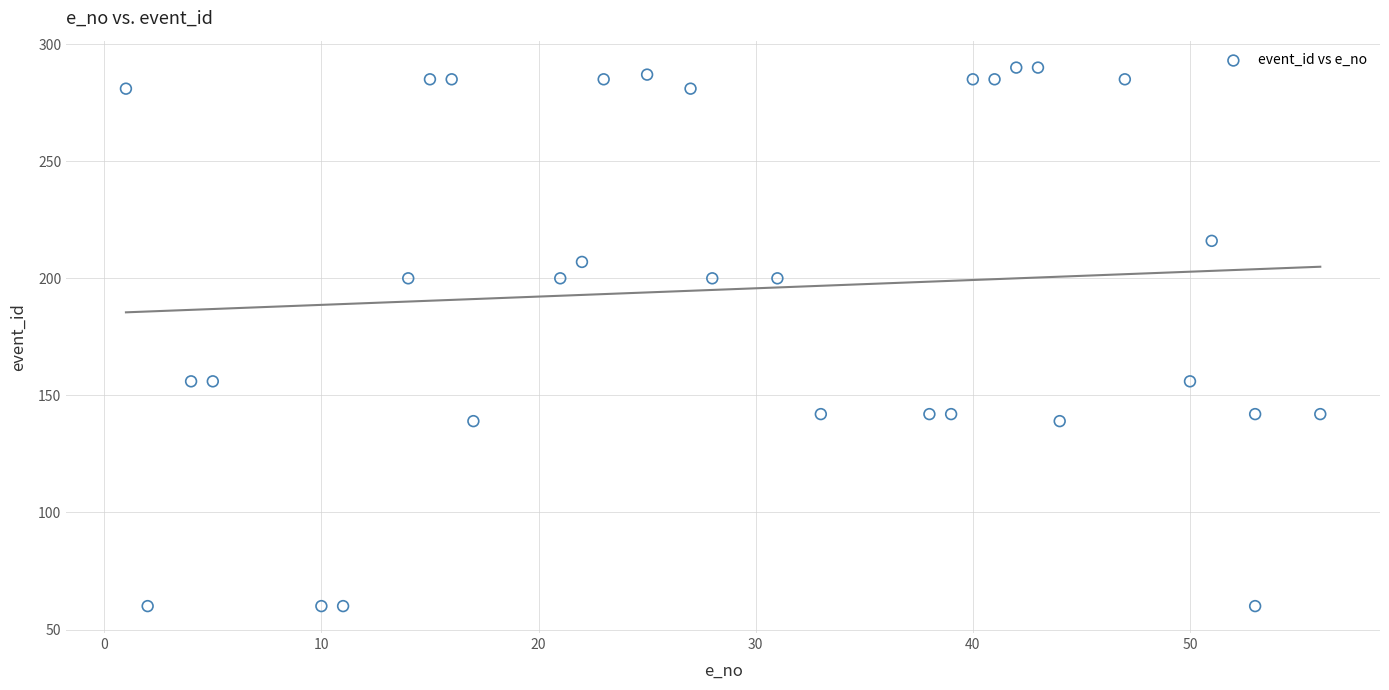

What is the range of X values (max minus min)?

55